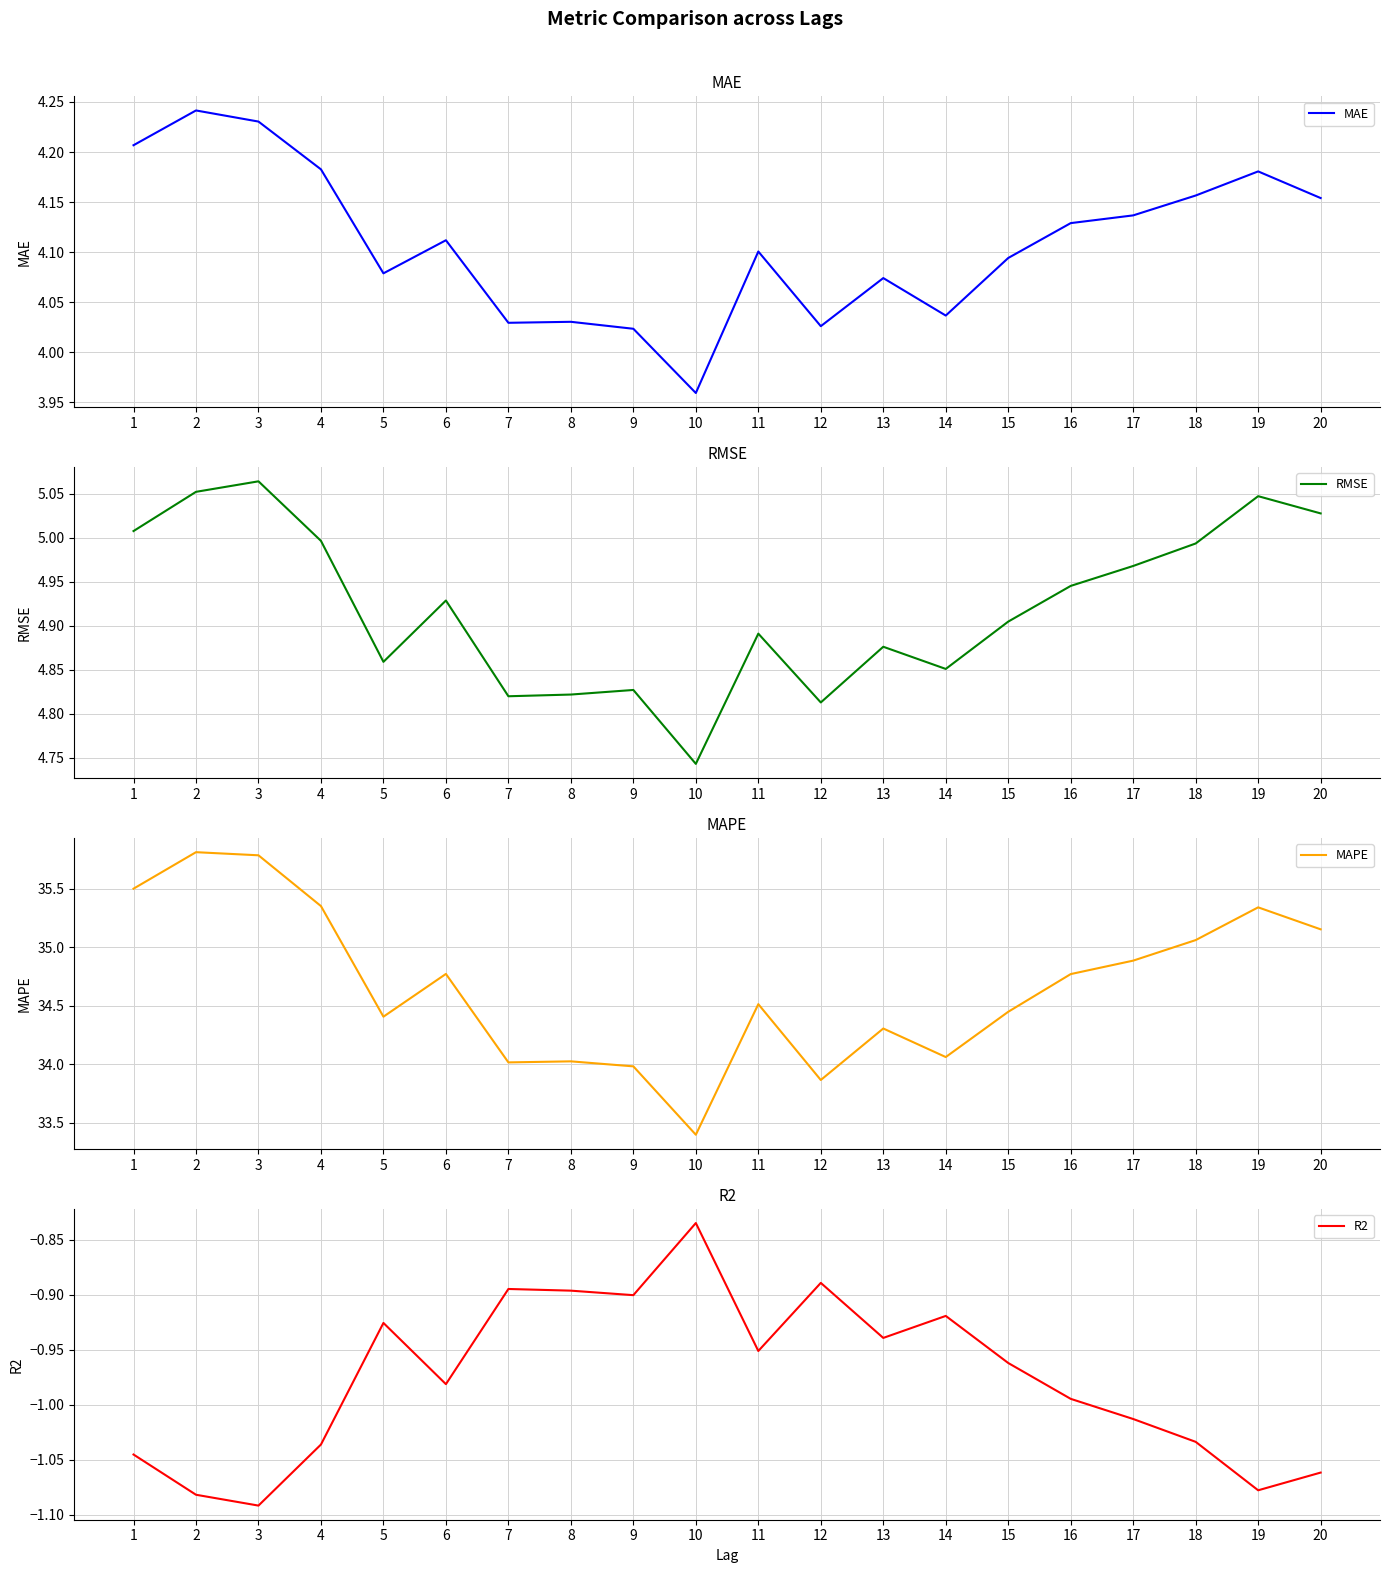

Between 7 and 19, which is larger?

19